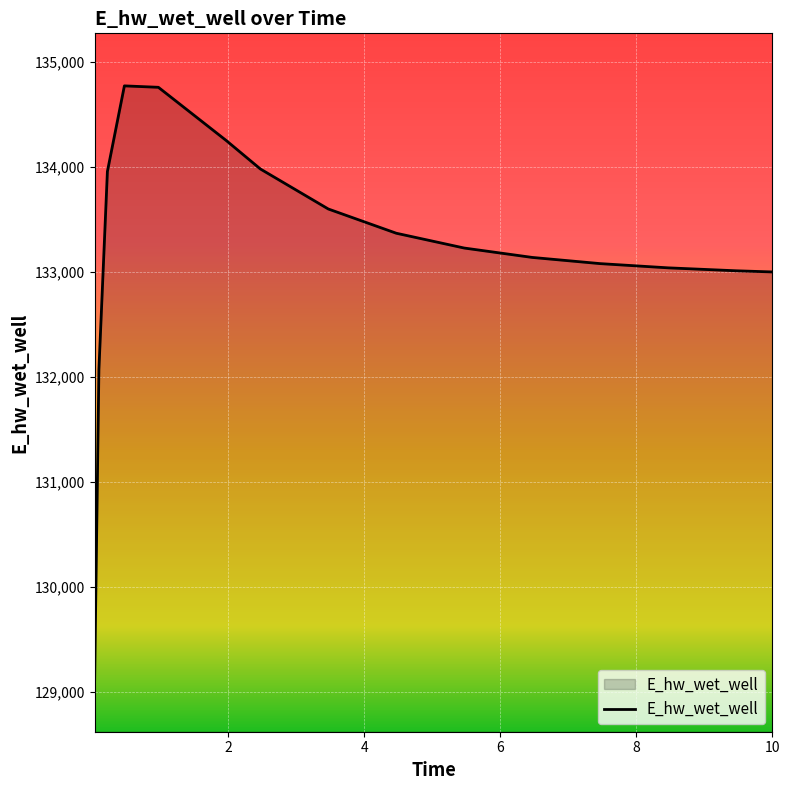

What is the difference between the maximum and minimum values?

5646.3